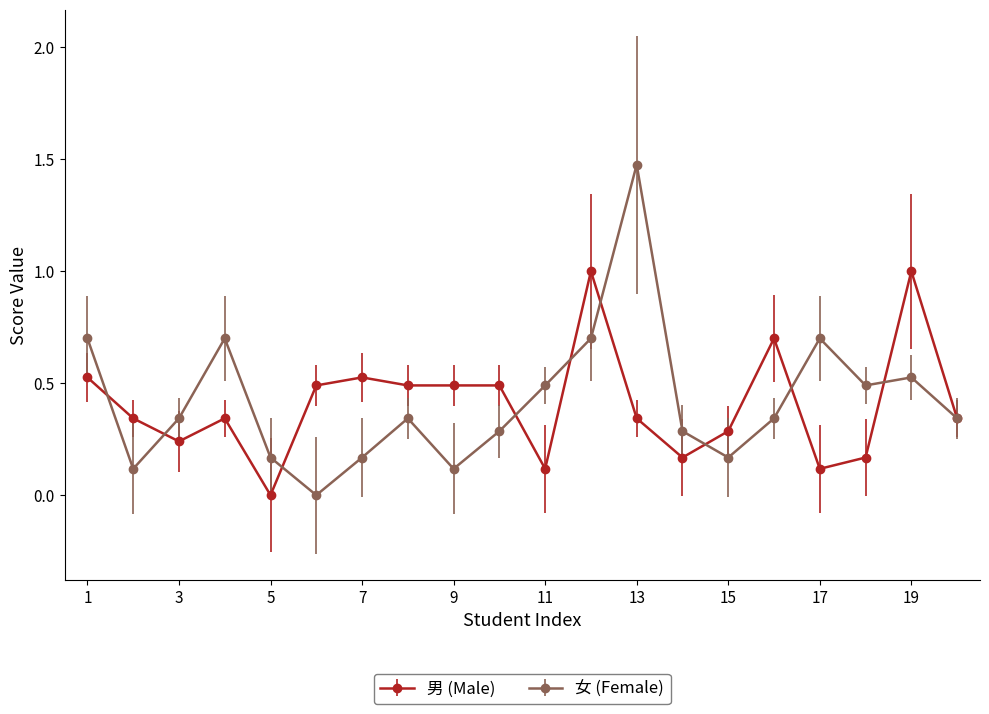

What is the value of the 女 (Female) point at the 12th from the left?

0.7